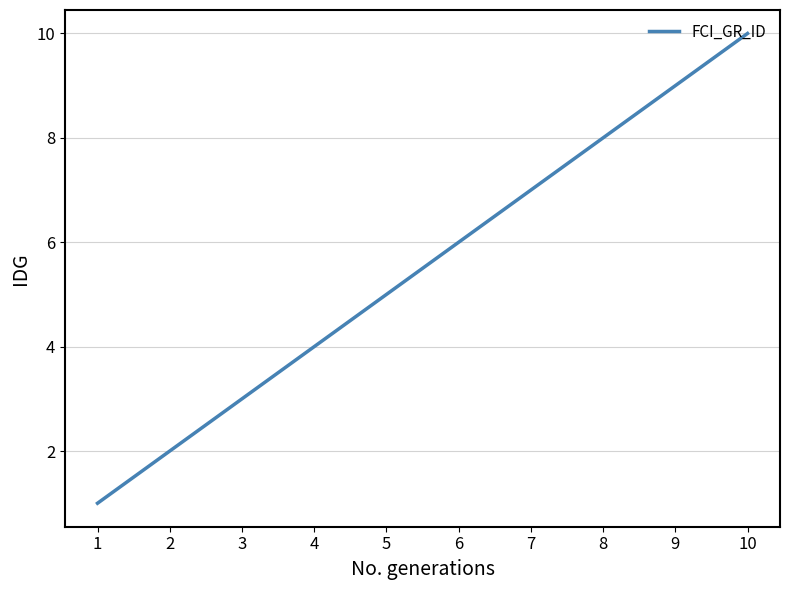

What is the greatest value displayed?

10